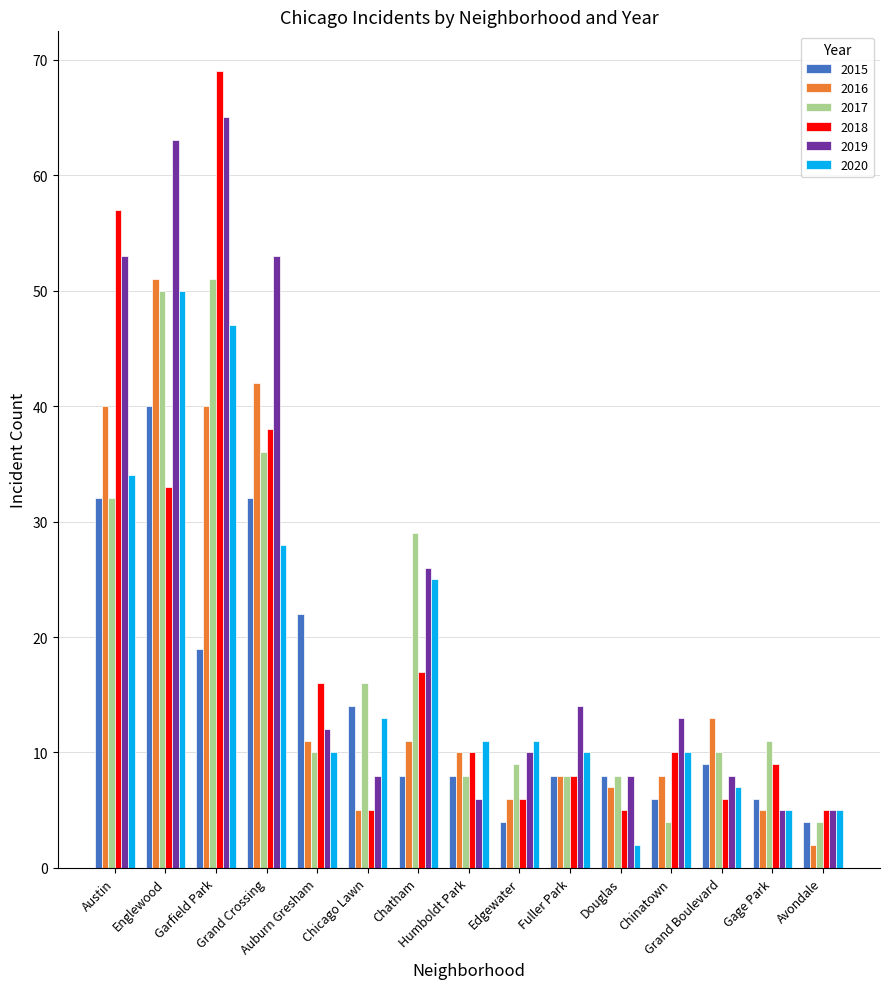

Which series has the largest range (max minus min)?

2018